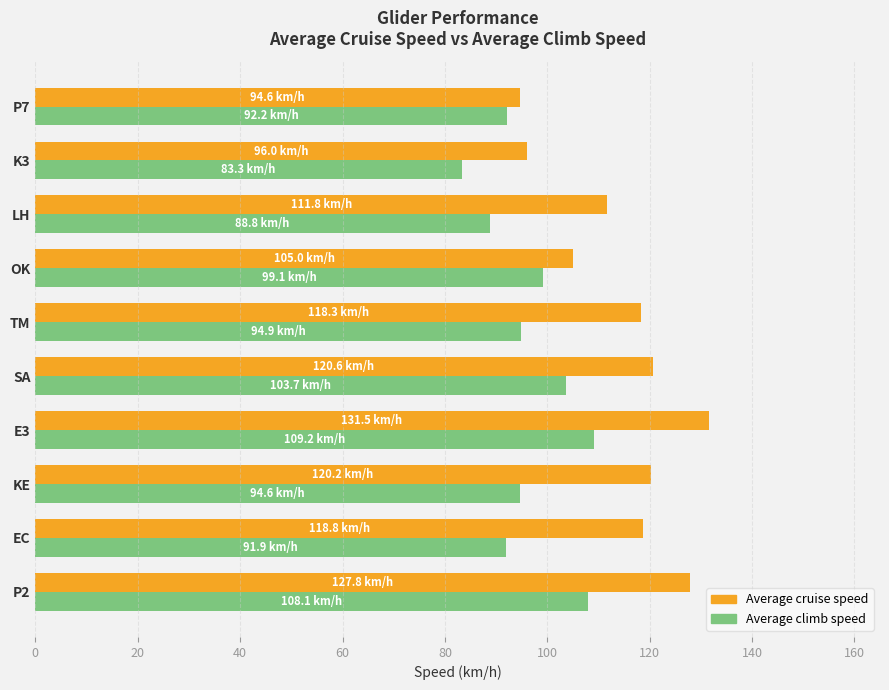

What are all the series names shown in the legend?

Average cruise speed, Average climb speed